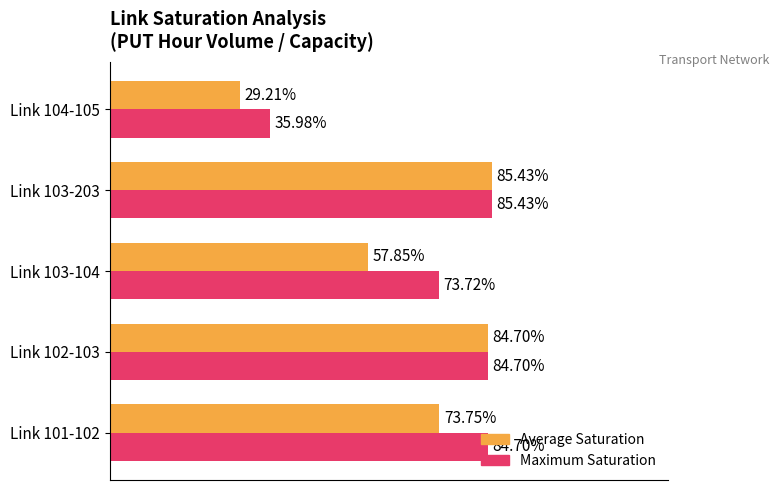

What are all the series names shown in the legend?

Average Saturation, Maximum Saturation